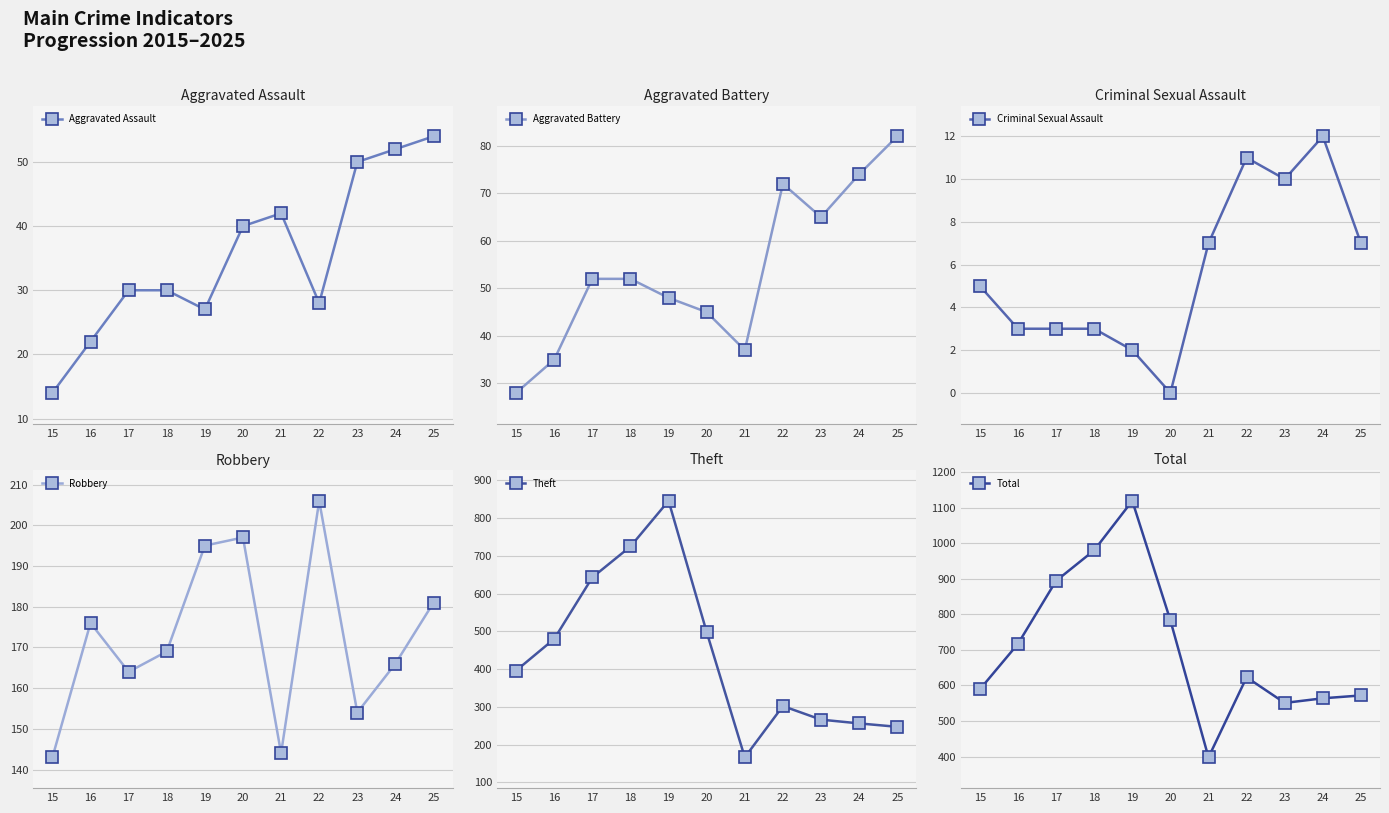

What is the maximum value shown in the chart?

1119